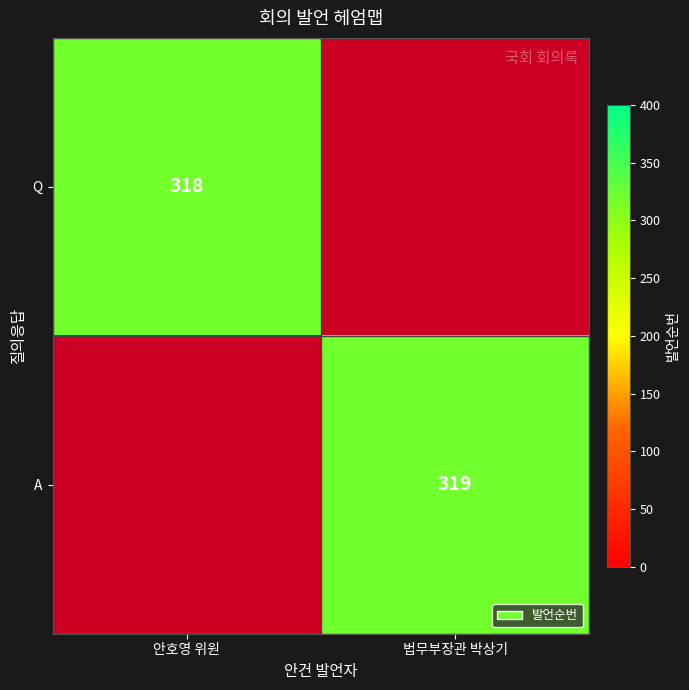

Is it true that Q equals 318 at 안호영 위원?

True